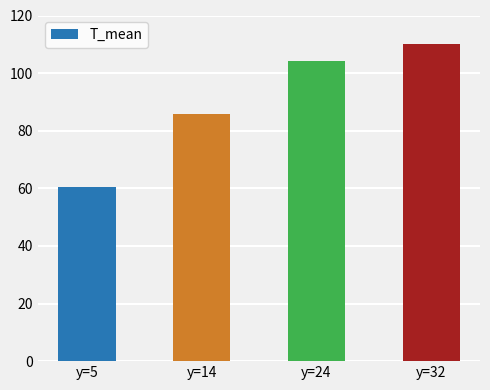

Rank the categories by value from highest to lowest.

y=32, y=24, y=14, y=5